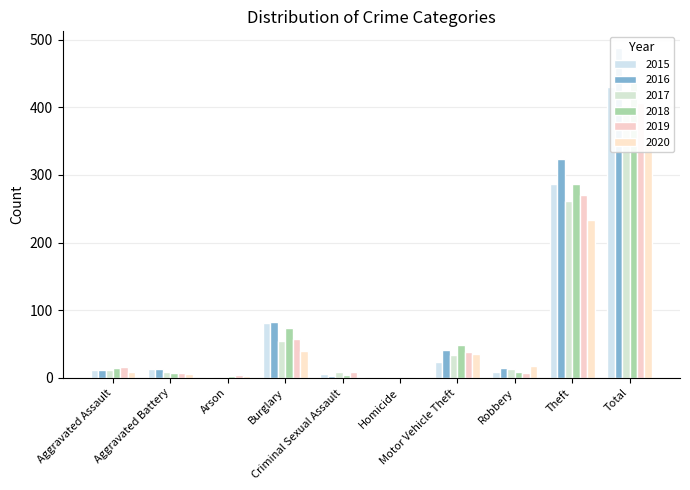

At which category is the sum across all series the highest?

Total